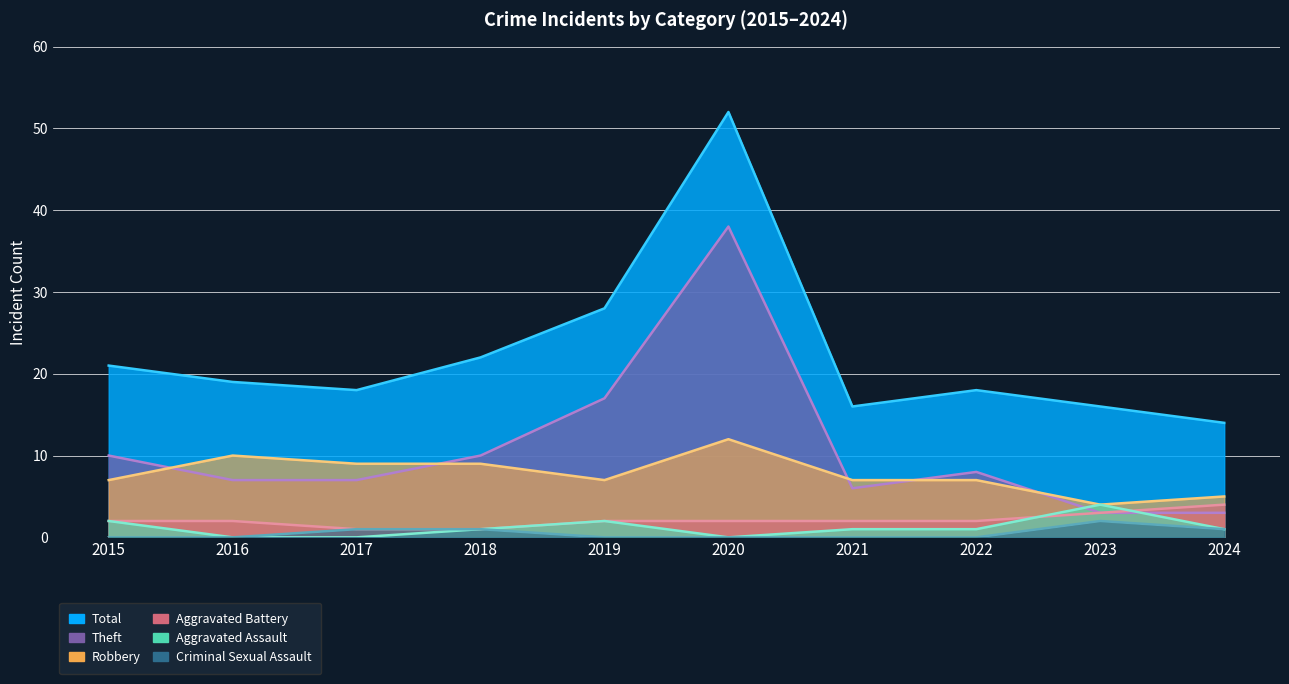

Reading right to left, extract all data points from this chart.

Total: 2024=14	2023=16	2022=18	2021=16	2020=52	2019=28	2018=22	2017=18	2016=19	2015=21
Robbery: 2024=5	2023=4	2022=7	2021=7	2020=12	2019=7	2018=9	2017=9	2016=10	2015=7
Theft: 2024=3	2023=3	2022=8	2021=6	2020=38	2019=17	2018=10	2017=7	2016=7	2015=10
Aggravated Battery: 2024=4	2023=3	2022=2	2021=2	2020=2	2019=2	2018=1	2017=1	2016=2	2015=2
Aggravated Assault: 2024=1	2023=4	2022=1	2021=1	2020=0	2019=2	2018=1	2017=0	2016=0	2015=2
Criminal Sexual Assault: 2024=1	2023=2	2022=0	2021=0	2020=0	2019=0	2018=1	2017=1	2016=0	2015=0